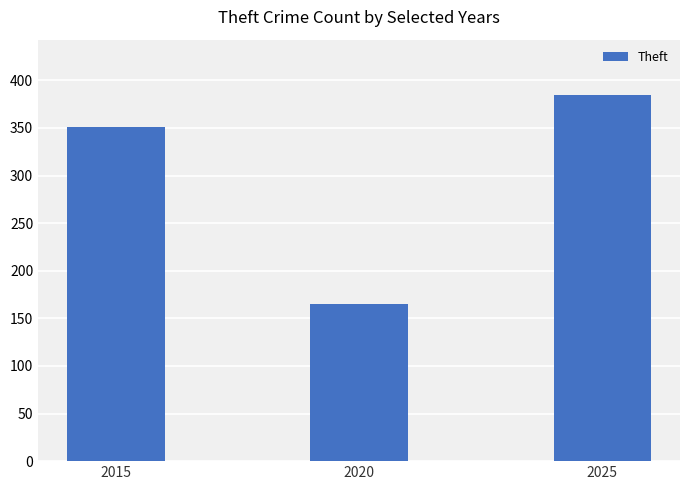

Rank the categories by value from highest to lowest.

2025, 2015, 2020